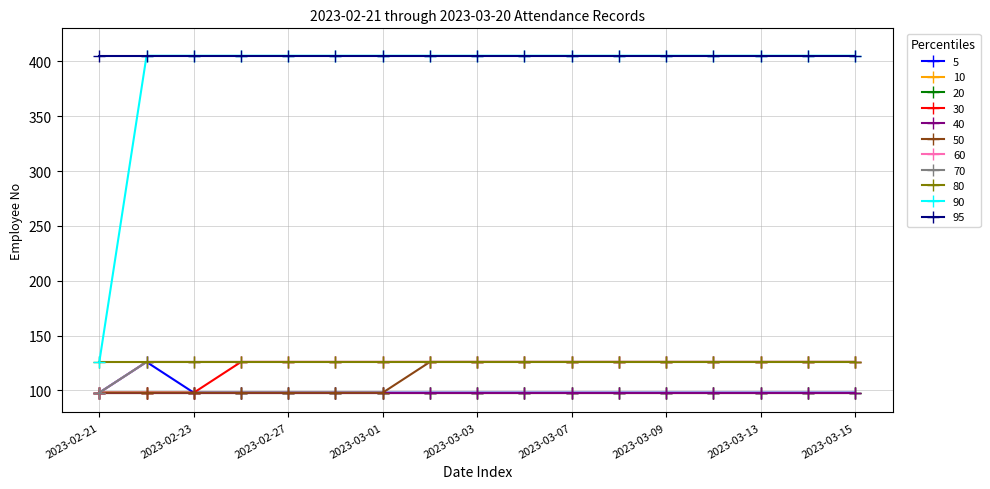

Does the chart have visible grid lines?

Yes